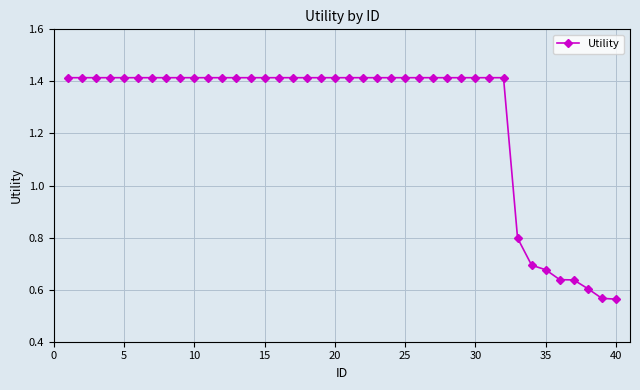

What is the value of the 33rd point from the left?

0.8